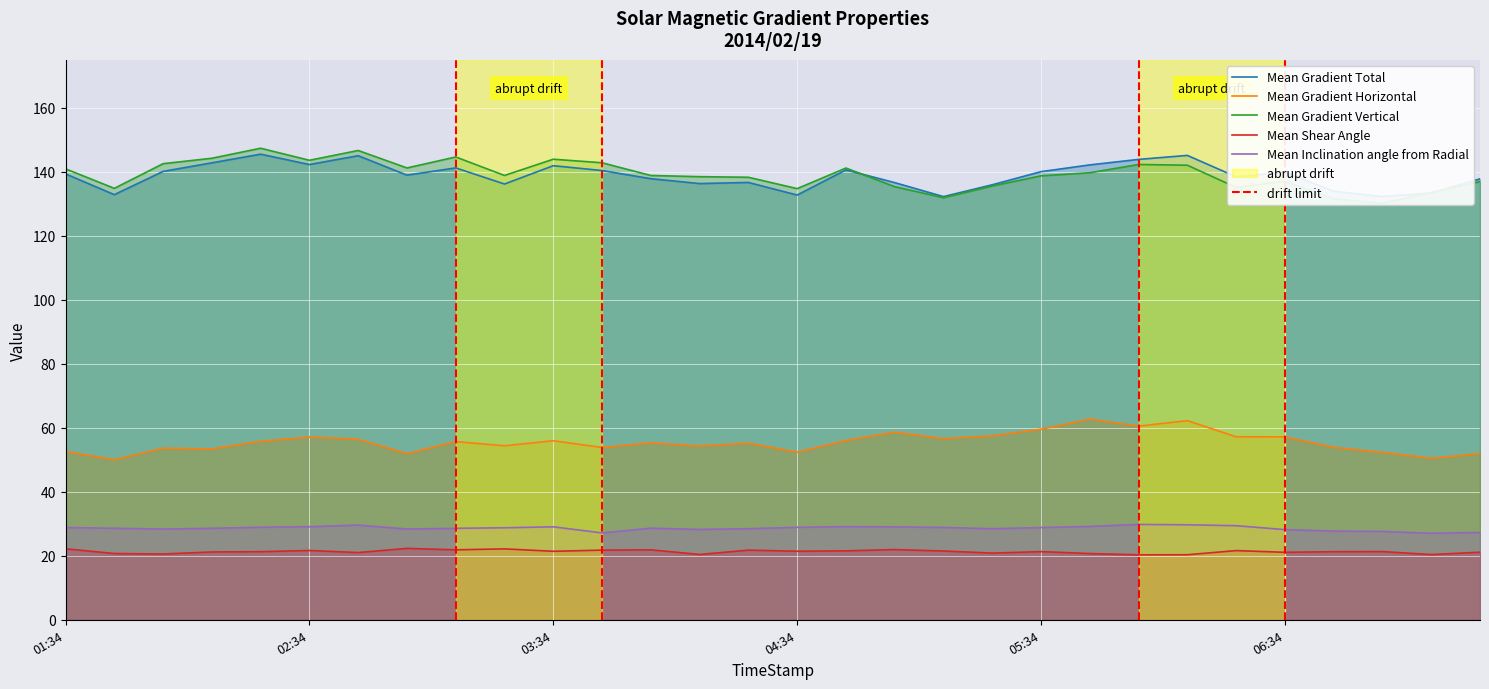

Rank the series at 2014/02/19 04:46 from highest to lowest value.

Mean Gradient Vertical, Mean Gradient Total, Mean Gradient Horizontal, Mean Inclination angle from Radial, Mean Shear Angle